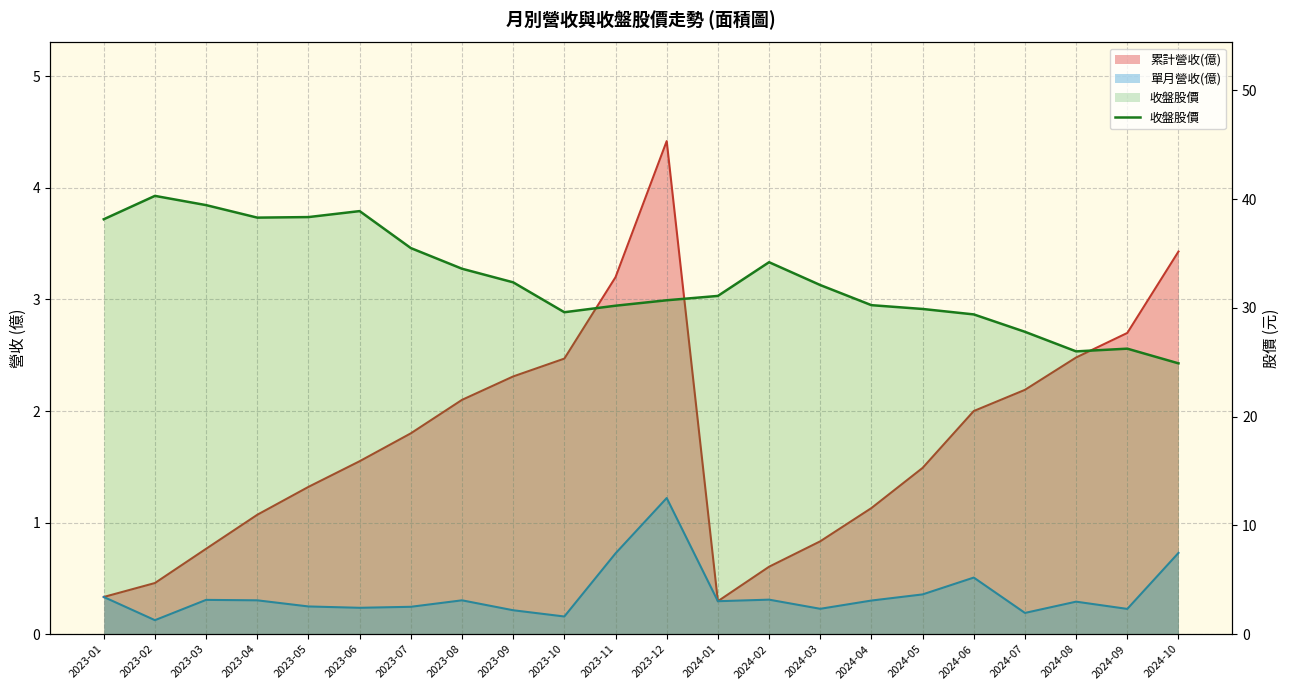

Reading left to right, what are all the values shown in this chart?

2023-01=38.1	2023-02=40.3	2023-03=39.5	2023-04=38.3	2023-05=38.4	2023-06=38.9	2023-07=35.5	2023-08=33.6	2023-09=32.4	2023-10=29.6	2023-11=30.2	2023-12=30.7	2024-01=31.1	2024-02=34.2	2024-03=32.1	2024-04=30.2	2024-05=29.9	2024-06=29.4	2024-07=27.8	2024-08=26.0	2024-09=26.2	2024-10=24.9